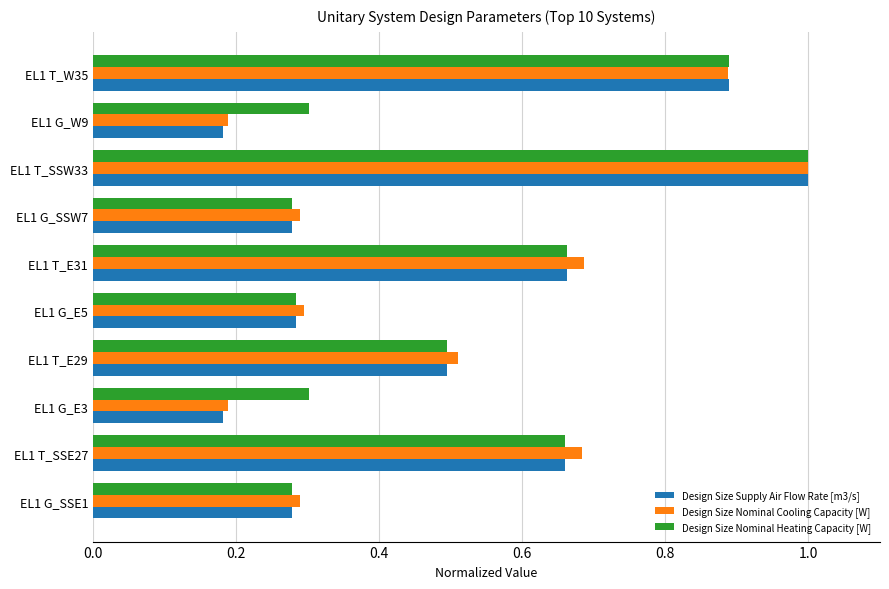

What is the average value of the Design Size Supply Air Flow Rate [m3/s] series?

0.5